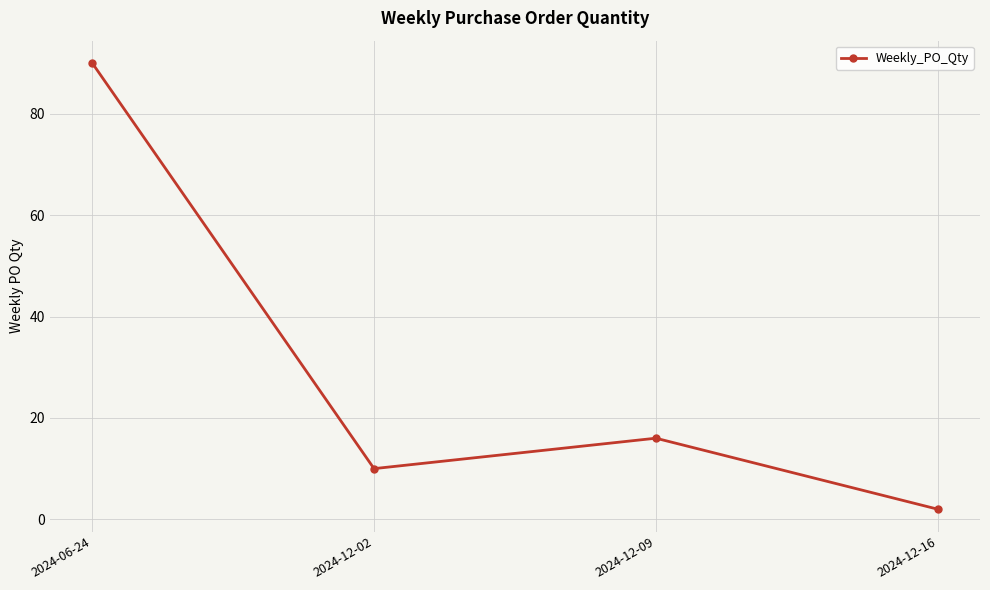

Which has a higher value, 2024-06-24 or 2024-12-09?

2024-06-24